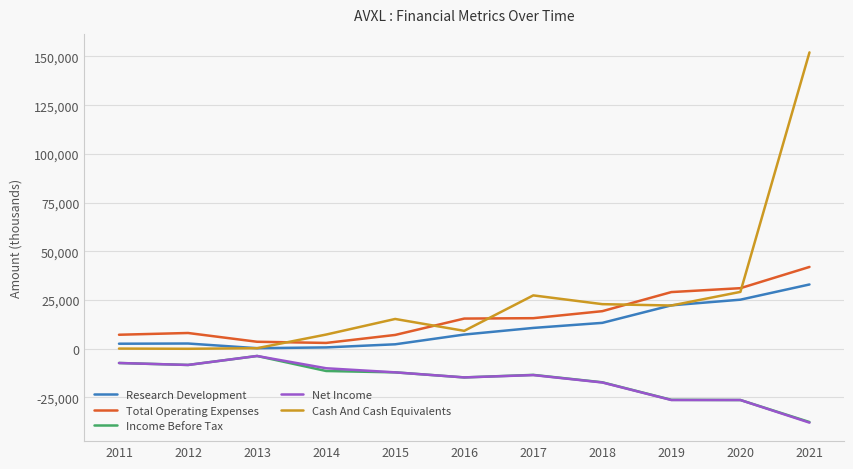

Where do Total Operating Expenses and Cash And Cash Equivalents first cross each other?

2013 and 2014